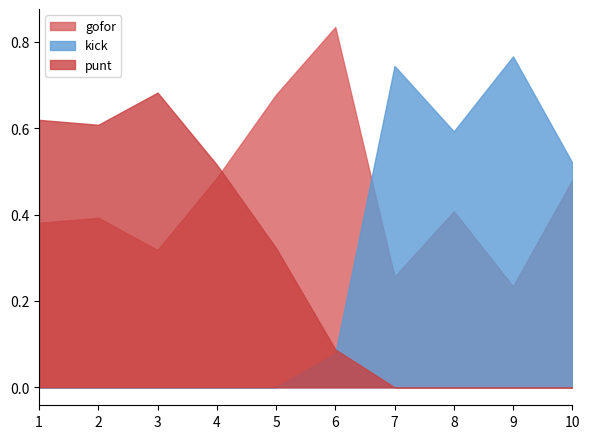

Which category has the highest value in the punt series?

3